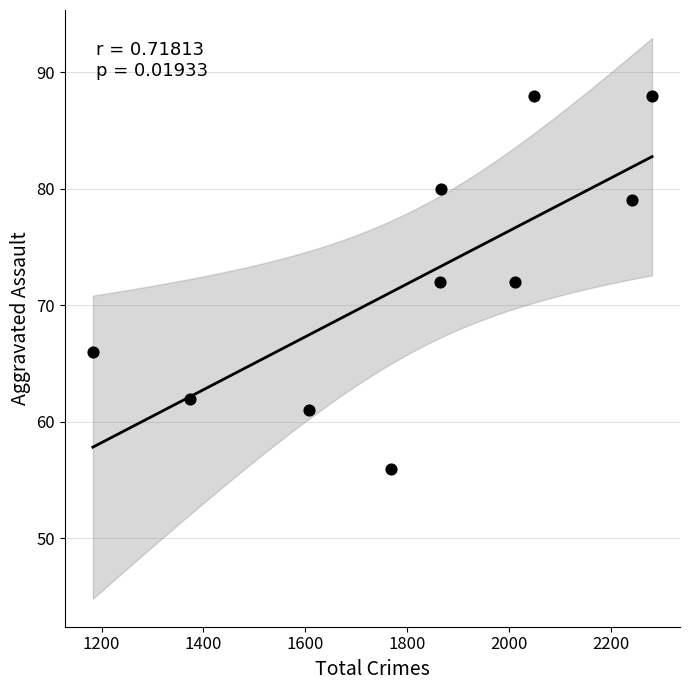

What is the average Y value?

72